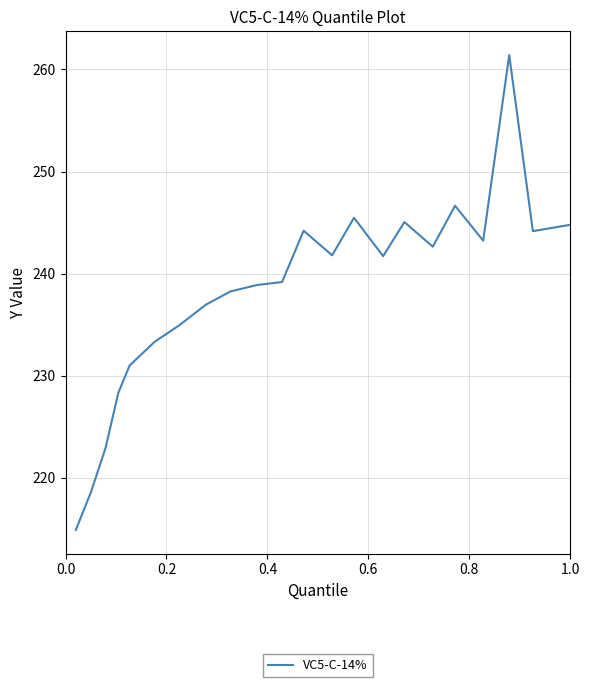

What is the greatest value displayed?

261.4